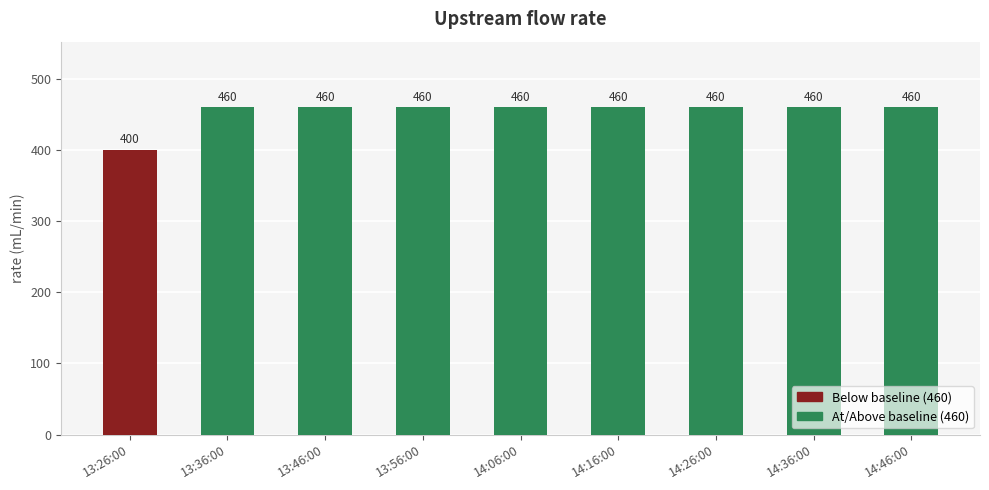

Reading right to left, extract all data points from this chart.

460	460	460	460	460	460	460	460	400